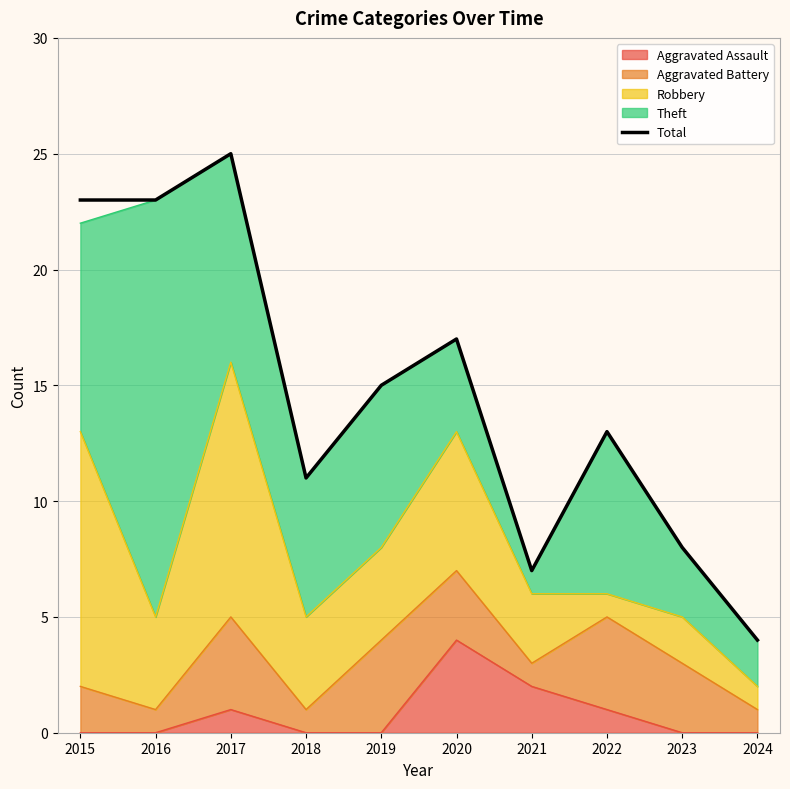

How many interior local peaks (higher than both neighbors) does the data have?

3